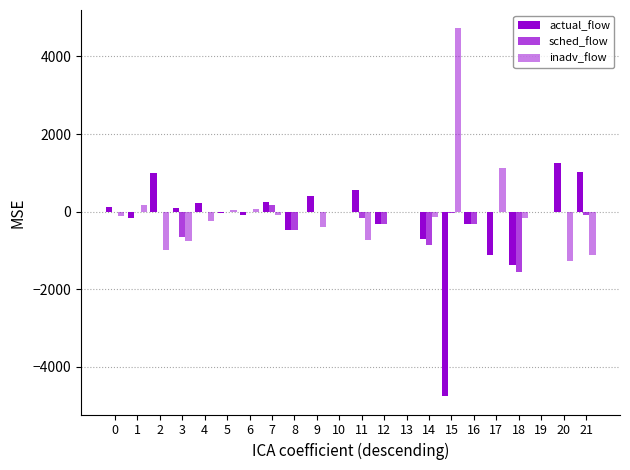

What is the difference between the inadv_flow values at 10 and 1?

163.0